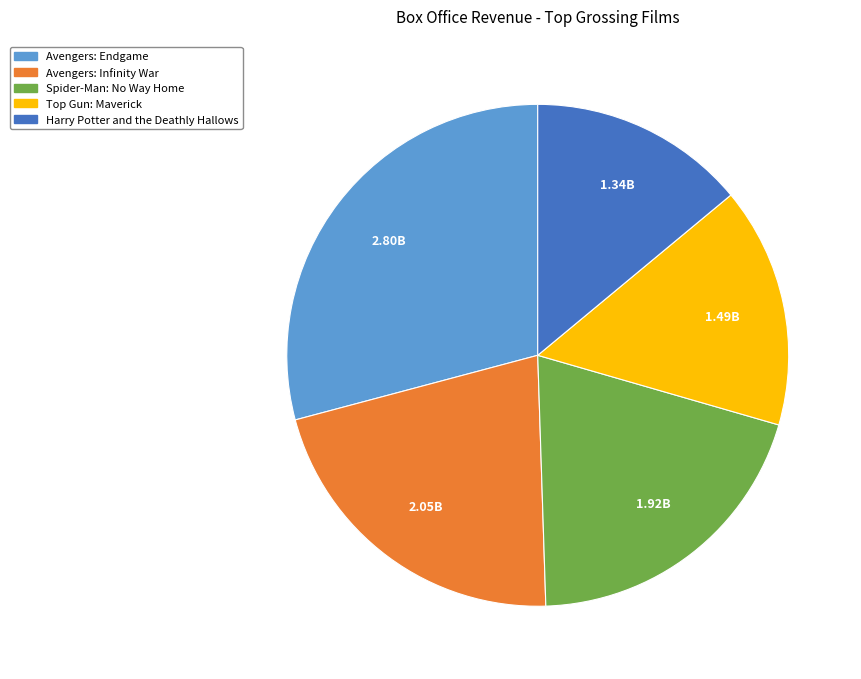

Which slice is the largest?

Avengers: Endgame